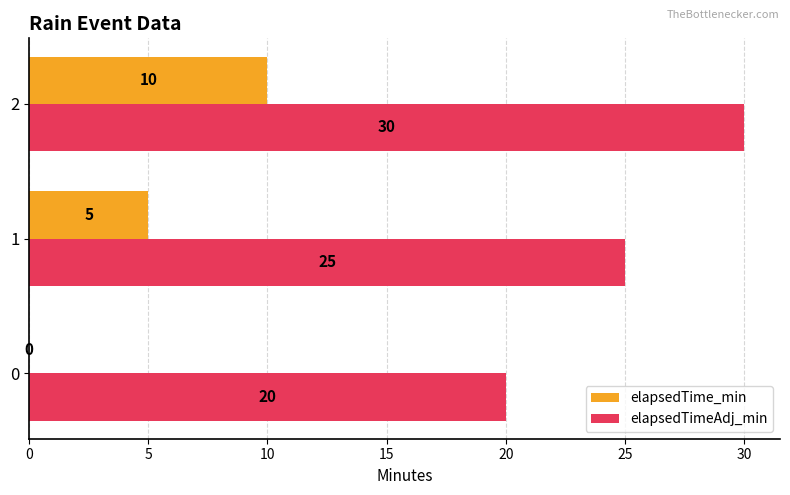

What is the total value across all series at 0?

20